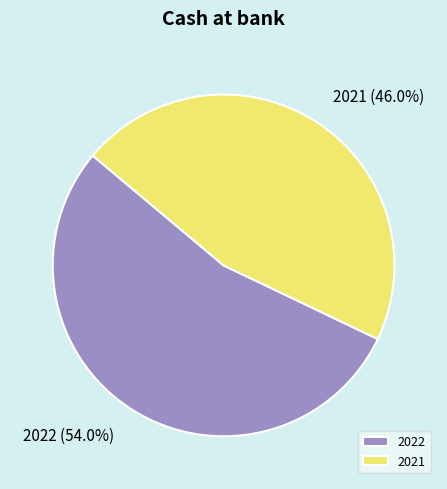

Which category has the biggest portion of the pie?

2022